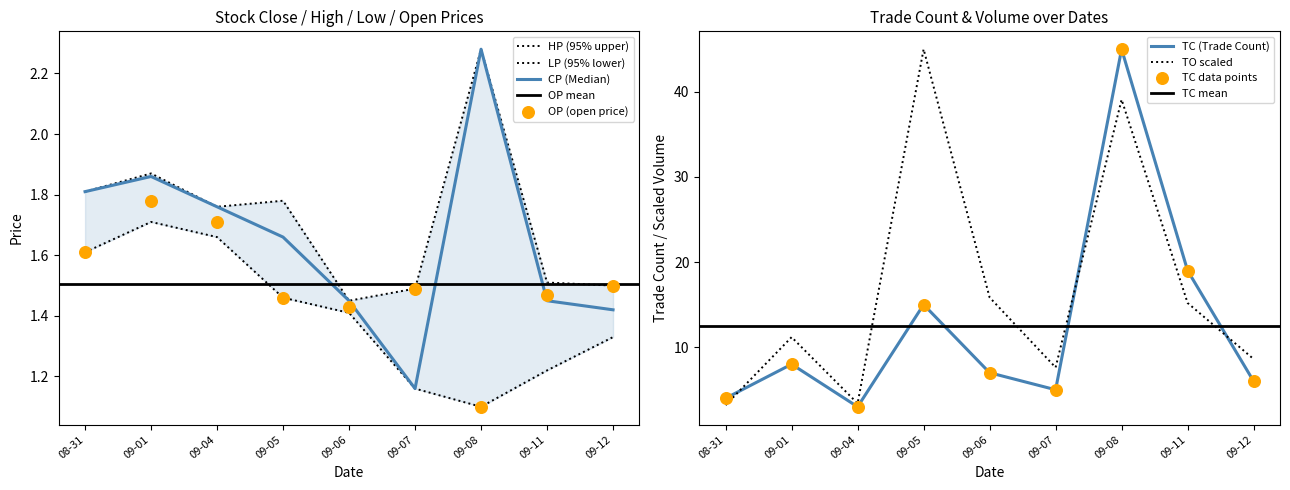

Is the value of TC (Trade Count) at 09-07 greater than the value of TO scaled at 09-07?

No